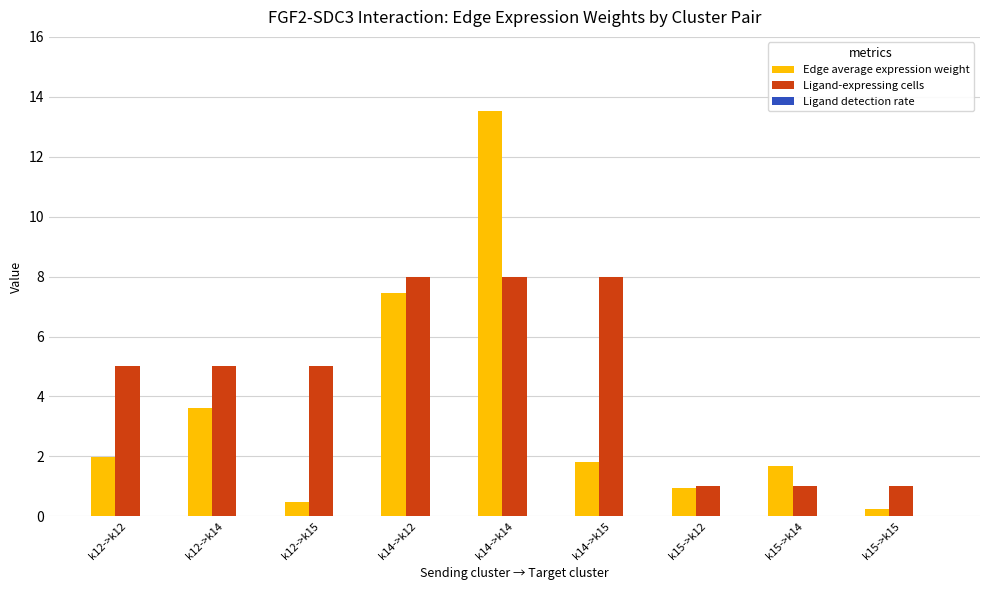

Between k14->k12 and k15->k14, which series saw the biggest shift?

Ligand-expressing cells